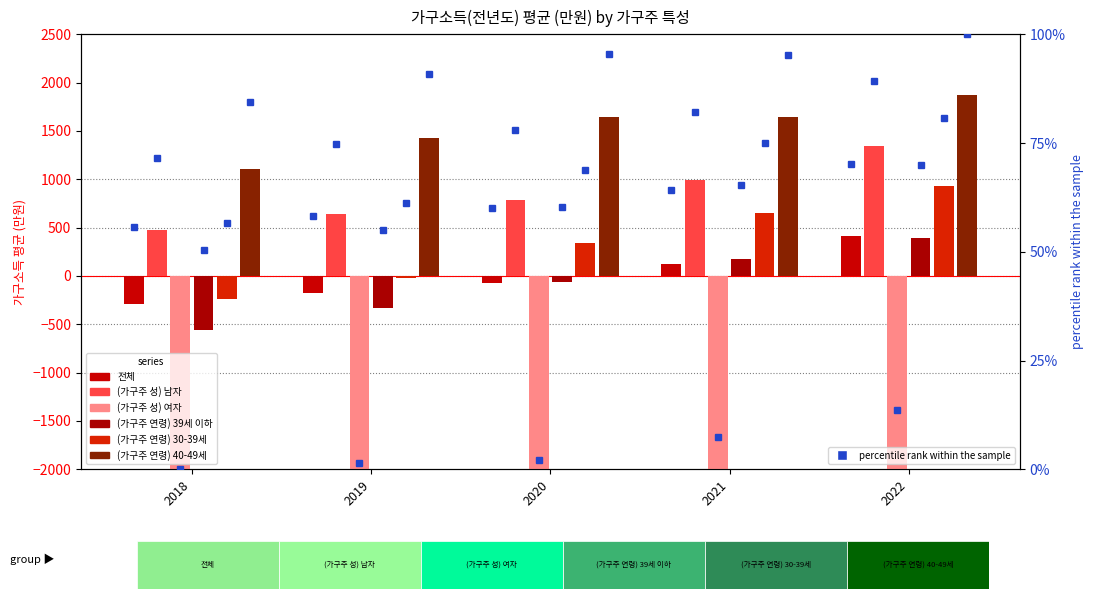

Reading left to right, extract all data points from this chart.

전체: -295	-172	-76	125	414
(가구주 성) 남자: 479	639	791	997	1344
(가구주 성) 여자: -3014	-2948	-2915	-2652	-2348
(가구주 연령) 39세 이하: -556	-330	-65	177	398
(가구주 연령) 30-39세: -243	-18	346	650	926
(가구주 연령) 40-49세: 1108	1425	1648	1643	1871